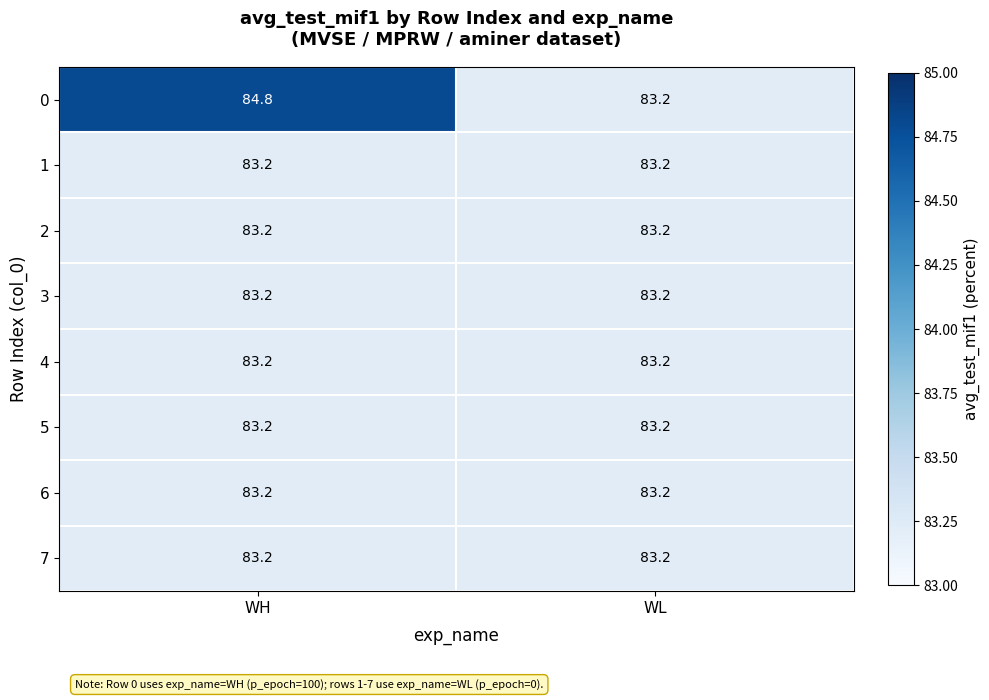

Reading right to left, list all the values displayed in this chart.

0: 83.2	84.8
1: 83.2	83.2
2: 83.2	83.2
3: 83.2	83.2
4: 83.2	83.2
5: 83.2	83.2
6: 83.2	83.2
7: 83.2	83.2